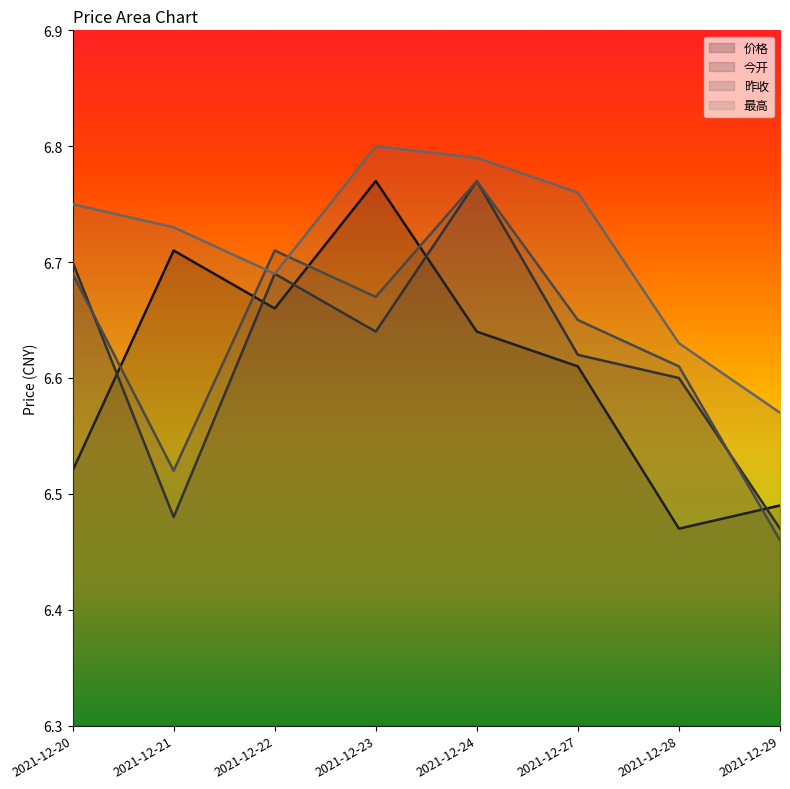

Rank the categories by 价格 value from lowest to highest.

2021-12-28, 2021-12-29, 2021-12-20, 2021-12-27, 2021-12-24, 2021-12-22, 2021-12-21, 2021-12-23